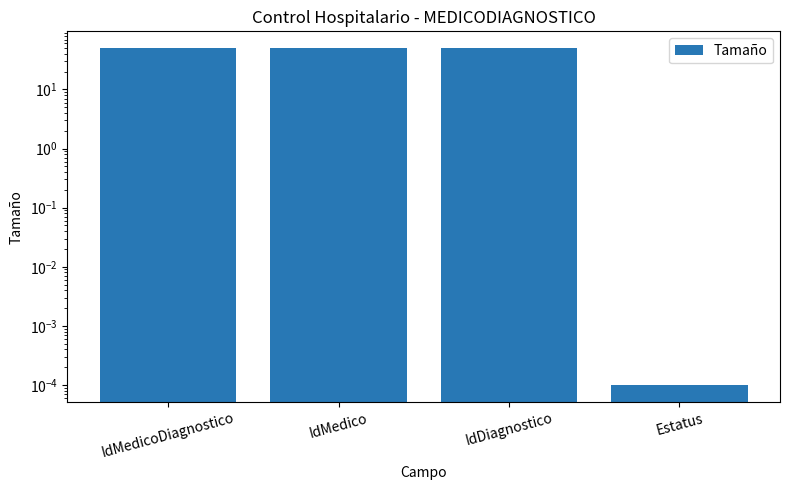

Which category has the highest value across all series?

IdMedicoDiagnostico